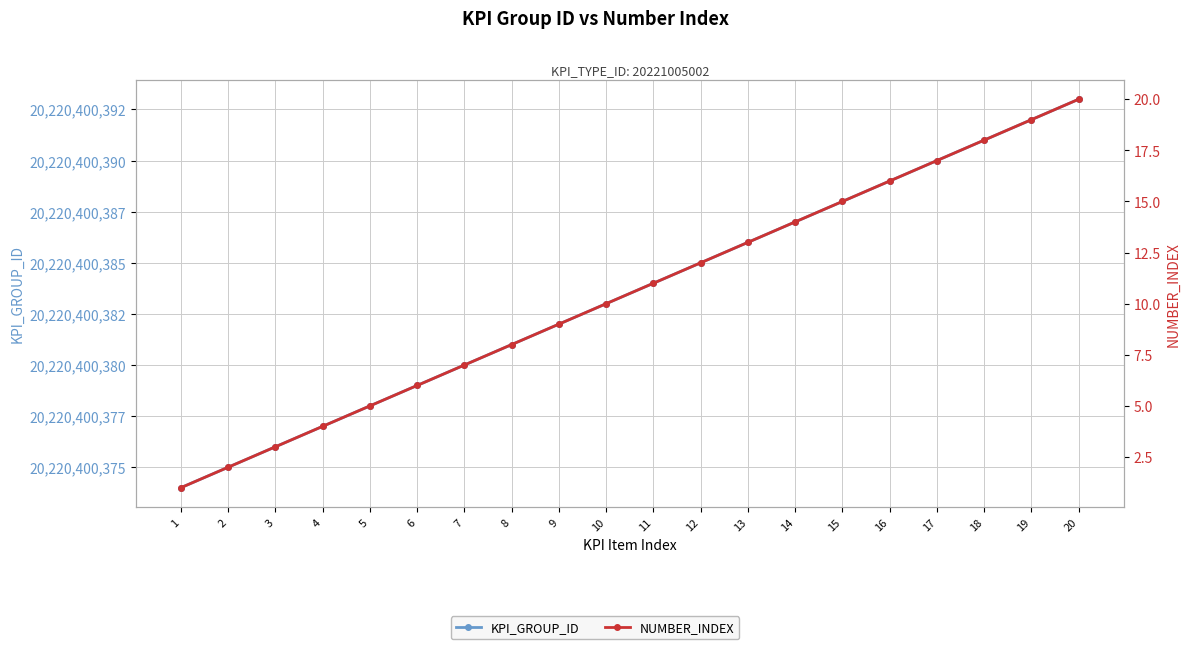

List the series in order of their peak value, highest first.

KPI_GROUP_ID, NUMBER_INDEX